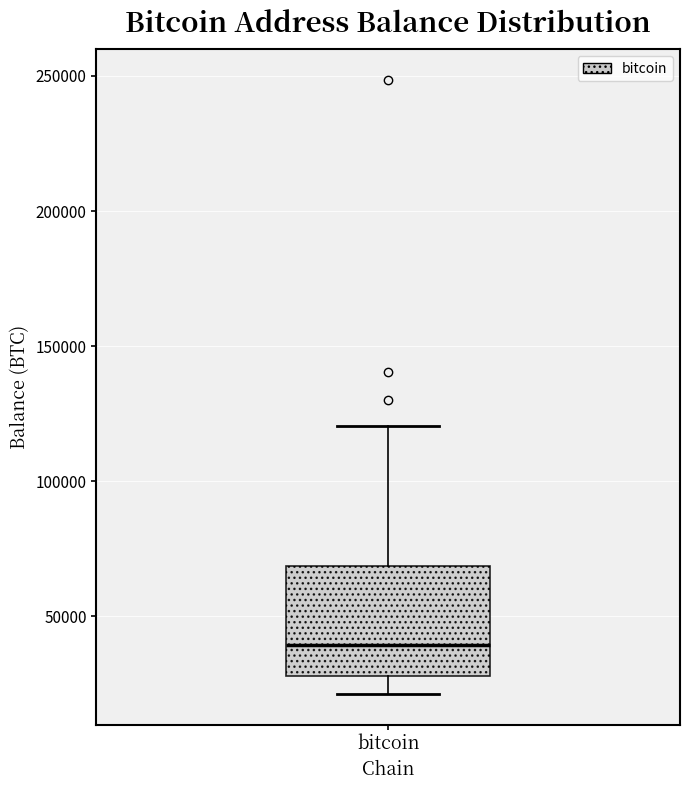

Read this box plot against the y-axis: the position of the median line, the range covered by the box, and the ends of both whiskers. The values are not printed on the chart, so give them approximately, as read against the axis.

median 40000, box 30000 to 70000, whiskers 20000 to 120000